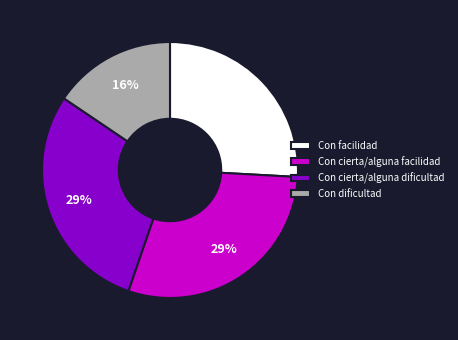

Do Con dificultad and Con facilidad together represent more than half of the pie?

No